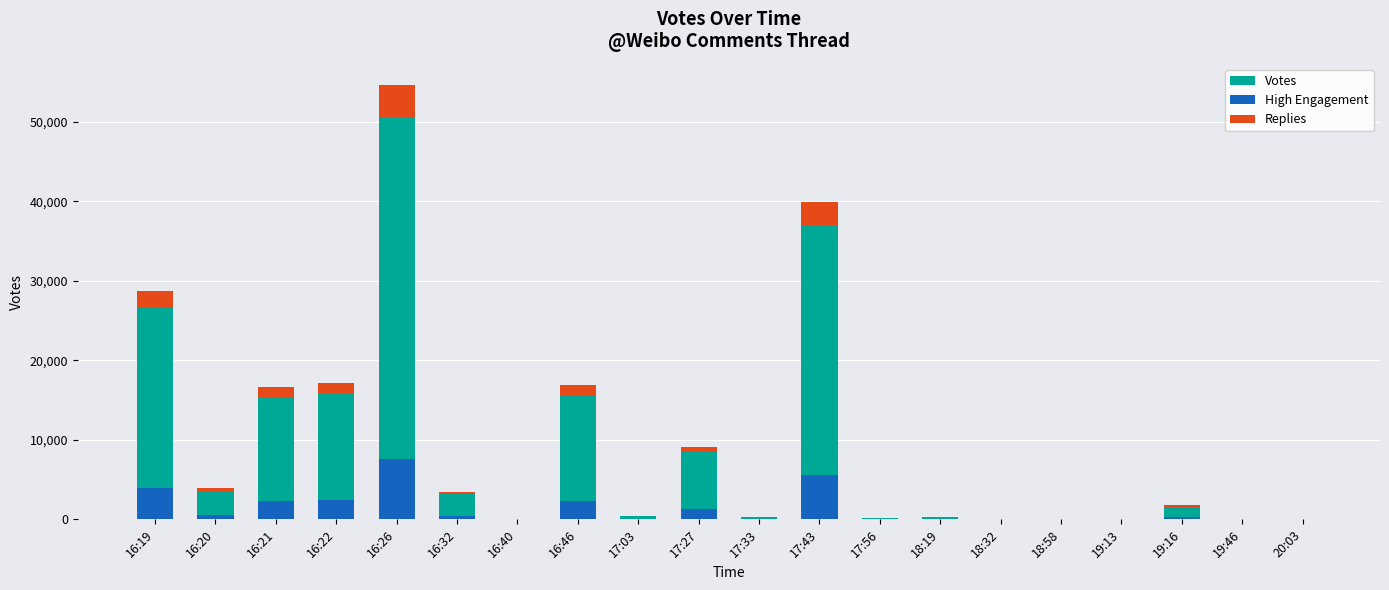

What is the difference between the highest and lowest values at 18:19?

209.8